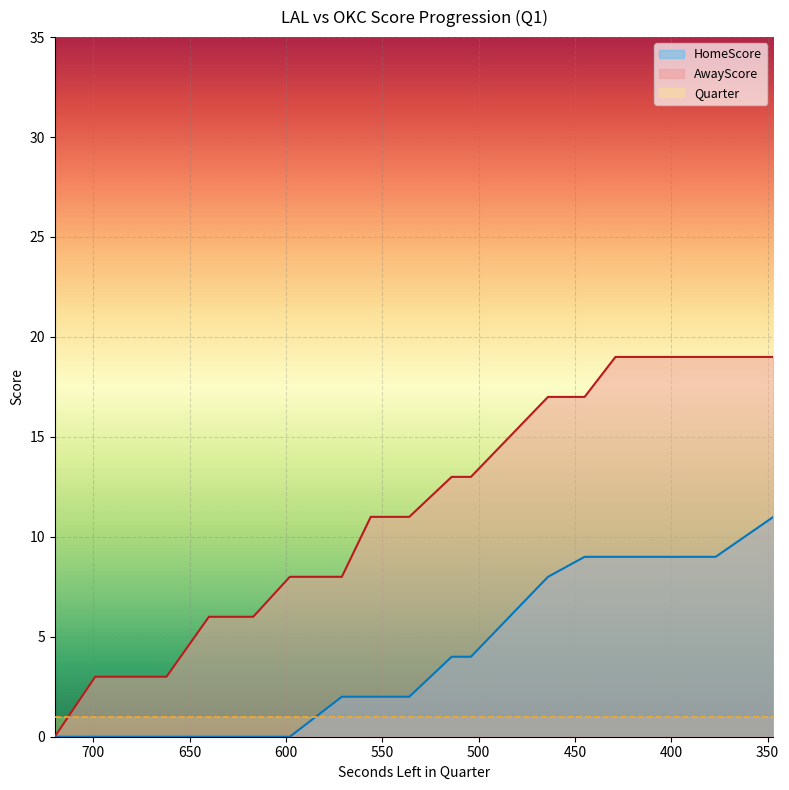

Is it true that HomeScore equals 4 at 504?

True